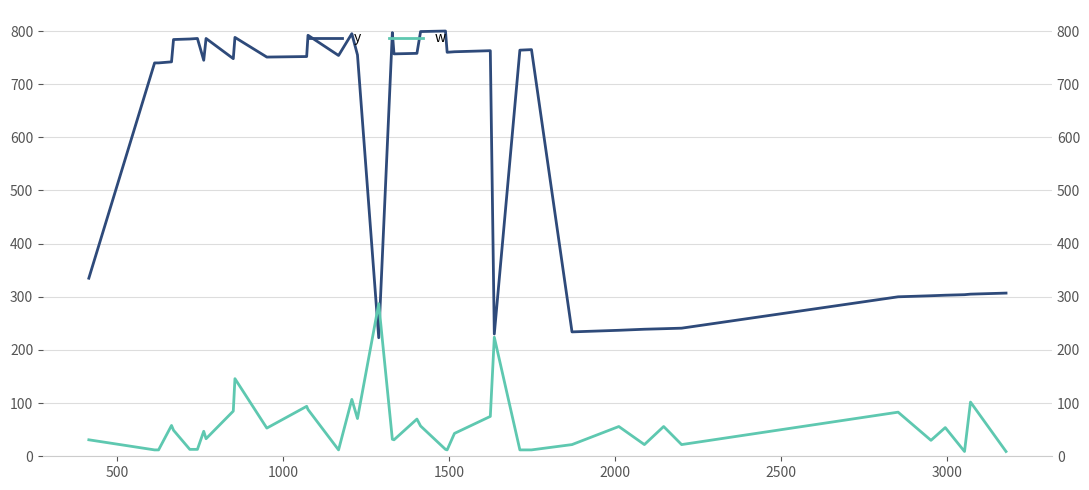

What is the value of the w point at the 21st from the left?

70